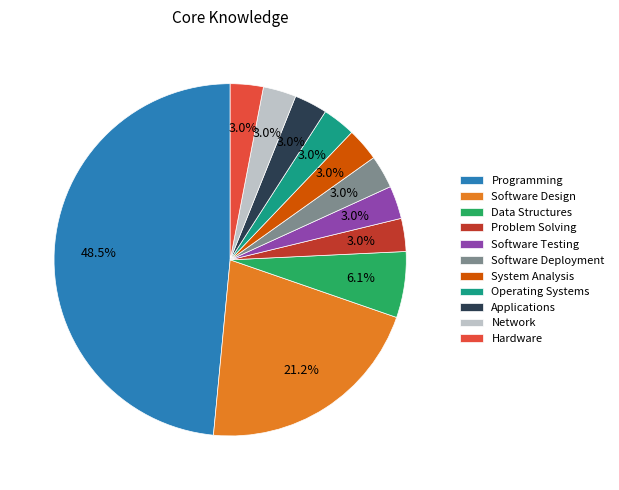

Which category has the biggest portion of the pie?

Programming